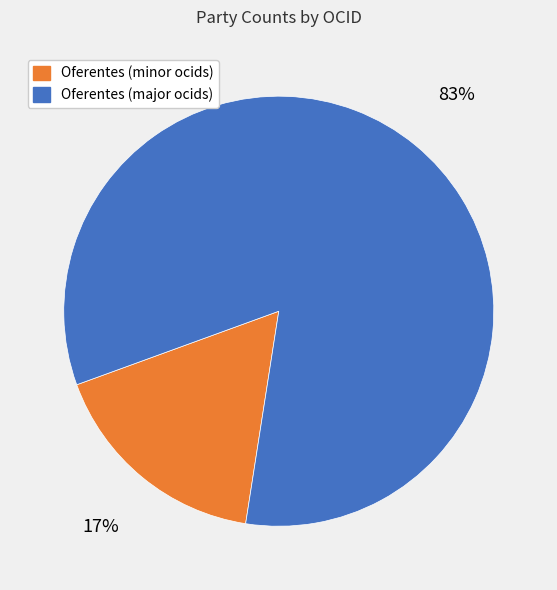

Is there a majority slice in this chart?

Yes